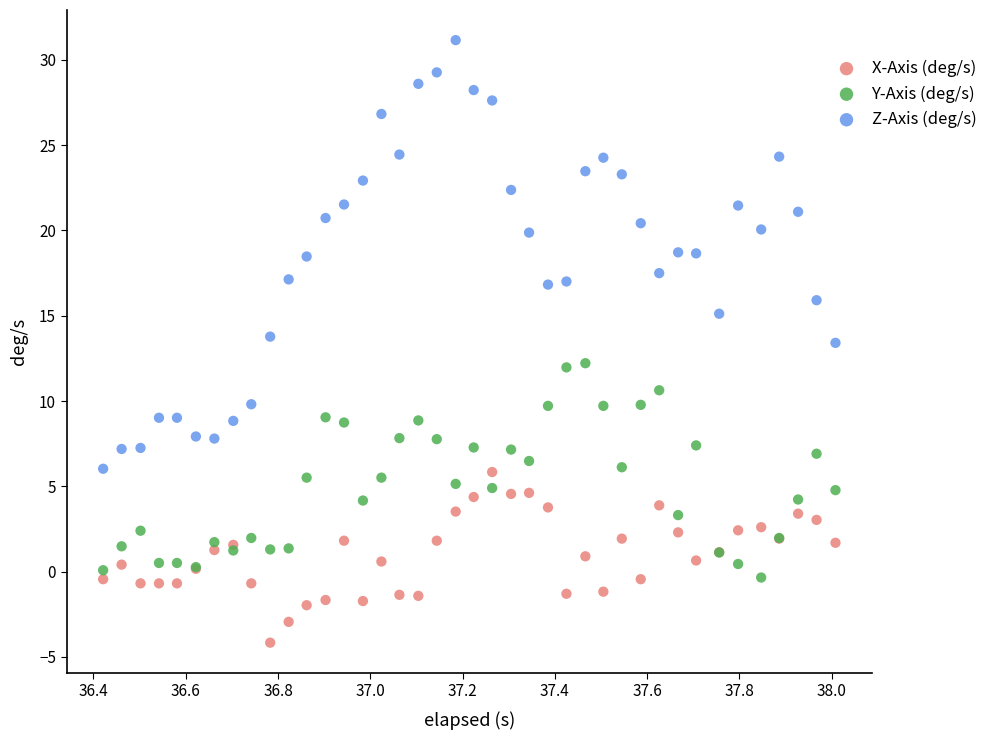

Which series has the widest spread of Y values?

Z-Axis (deg/s)